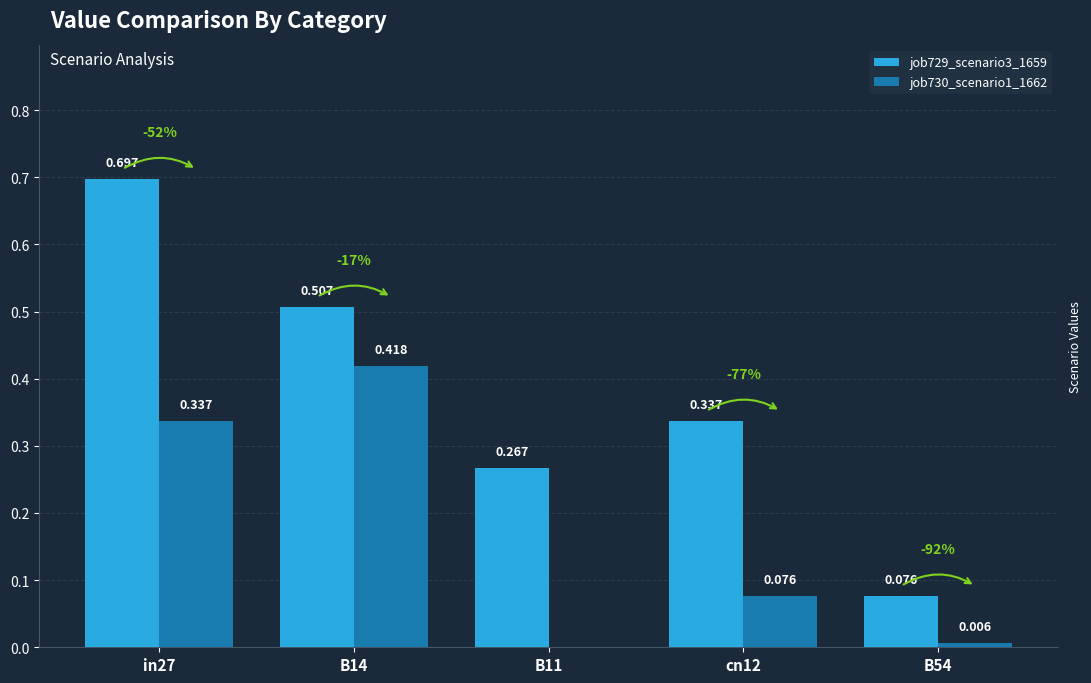

Is the value of job730_scenario1_1662 at B14 greater than the value of job729_scenario3_1659 at B11?

Yes